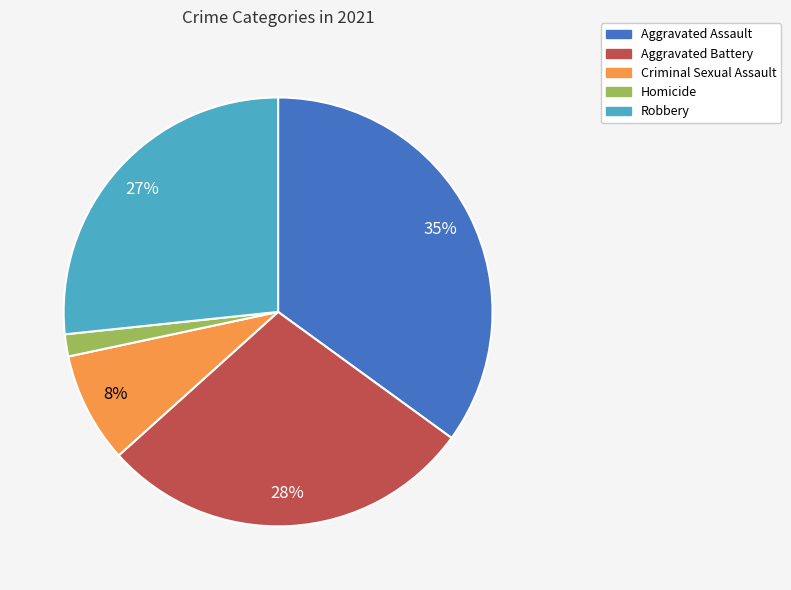

To the nearest percent, what is the difference between the largest and smallest slice percentages?

33%